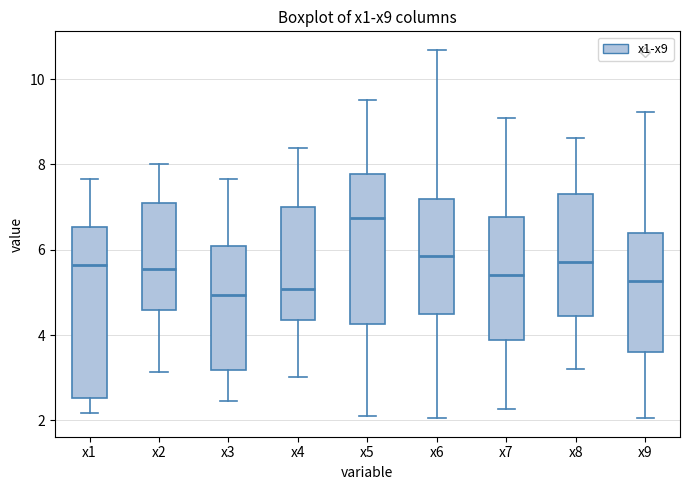

Reading left to right, transcribe this box plot: for each box, give where its median line is, the range the box spans, and where its two whiskers end, as read against the y-axis. The values are not printed on the chart, so give them approximately, as read against the axis.

x1: median 5.6, box 2.6 to 6.6, whiskers 2.2 to 7.6
x2: median 5.6, box 4.6 to 7.0, whiskers 3.2 to 8.0
x3: median 5.0, box 3.2 to 6.0, whiskers 2.4 to 7.6
x4: median 5.0, box 4.4 to 7.0, whiskers 3.0 to 8.4
x5: median 6.8, box 4.2 to 7.8, whiskers 2.2 to 9.6
x6: median 5.8, box 4.4 to 7.2, whiskers 2.0 to 10.6
x7: median 5.4, box 3.8 to 6.8, whiskers 2.2 to 9.0
x8: median 5.8, box 4.4 to 7.4, whiskers 3.2 to 8.6
x9: median 5.2, box 3.6 to 6.4, whiskers 2.0 to 9.2